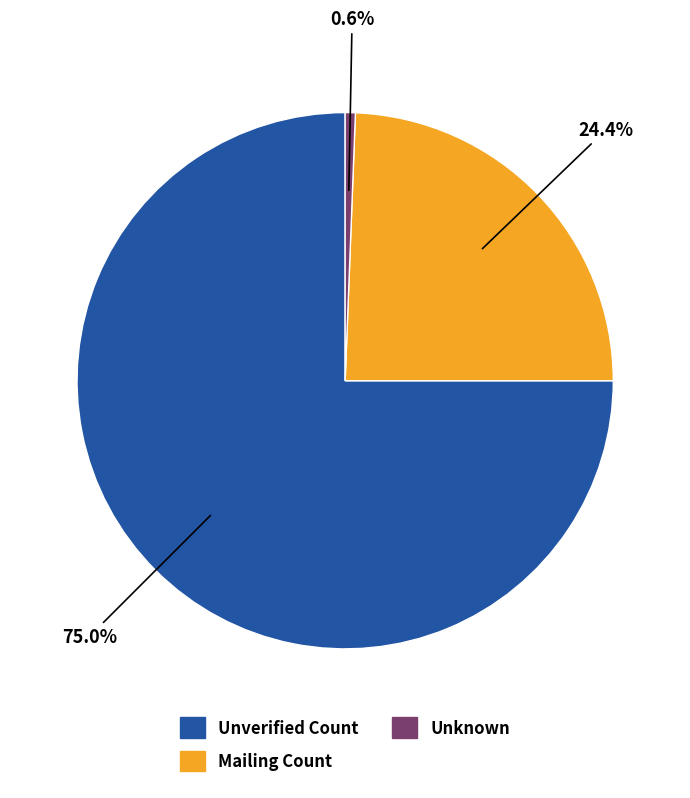

Which slice is the smallest?

Unknown